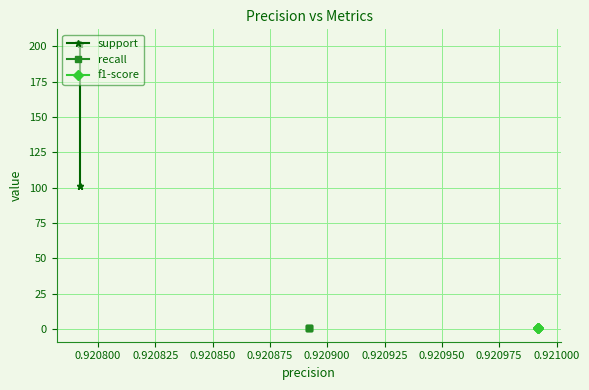

How many distinct data groups are displayed?

3